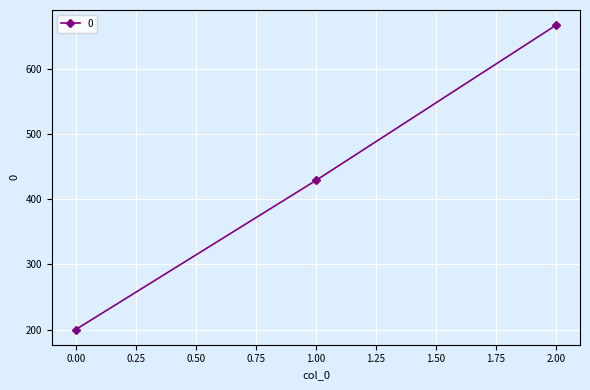

How many lines are shown in the chart?

1